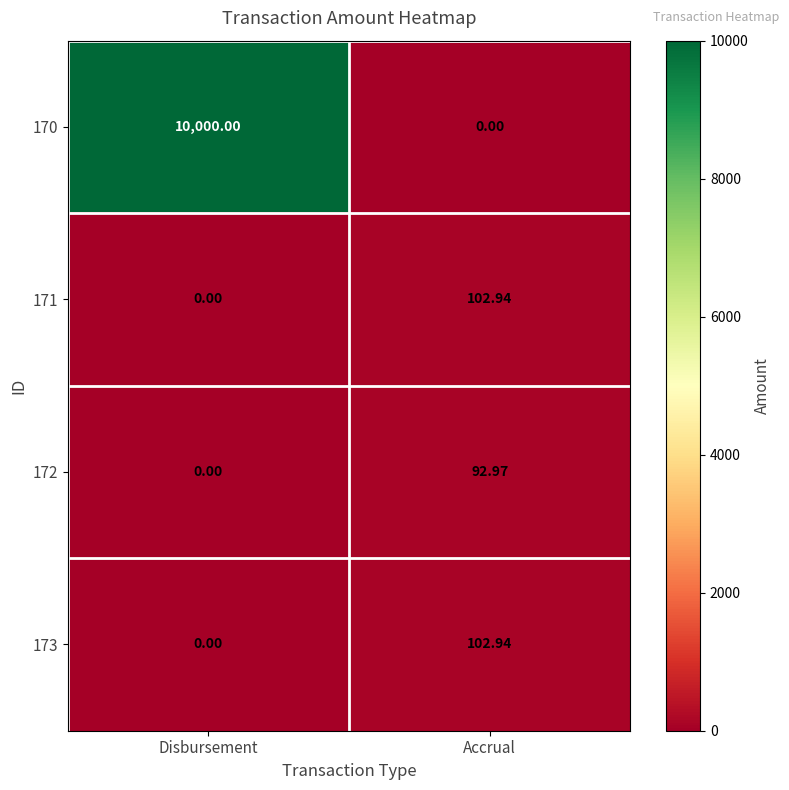

Which category has the highest value across all series?

Disbursement